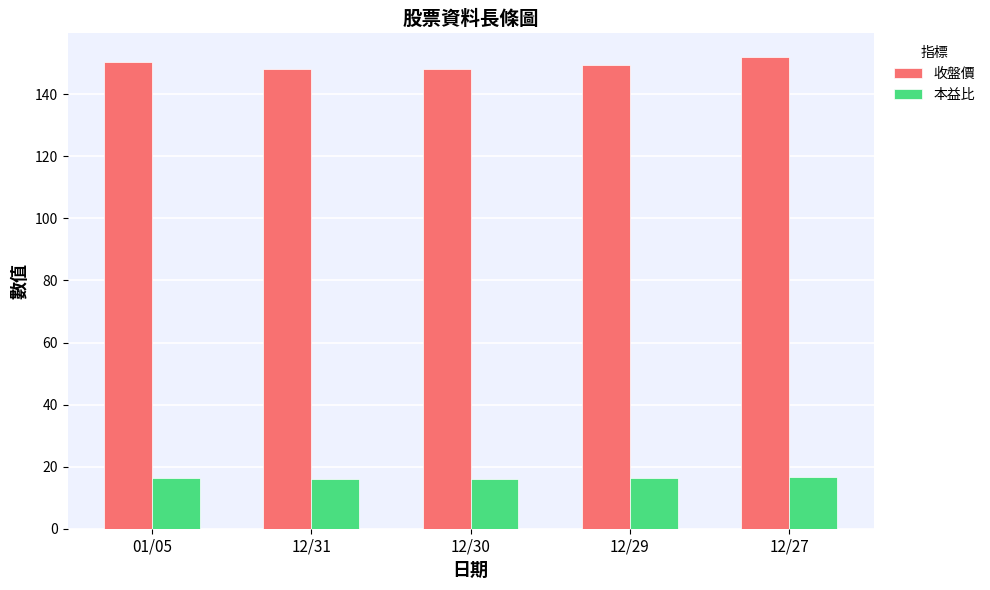

Which series has the largest total across all categories?

收盤價